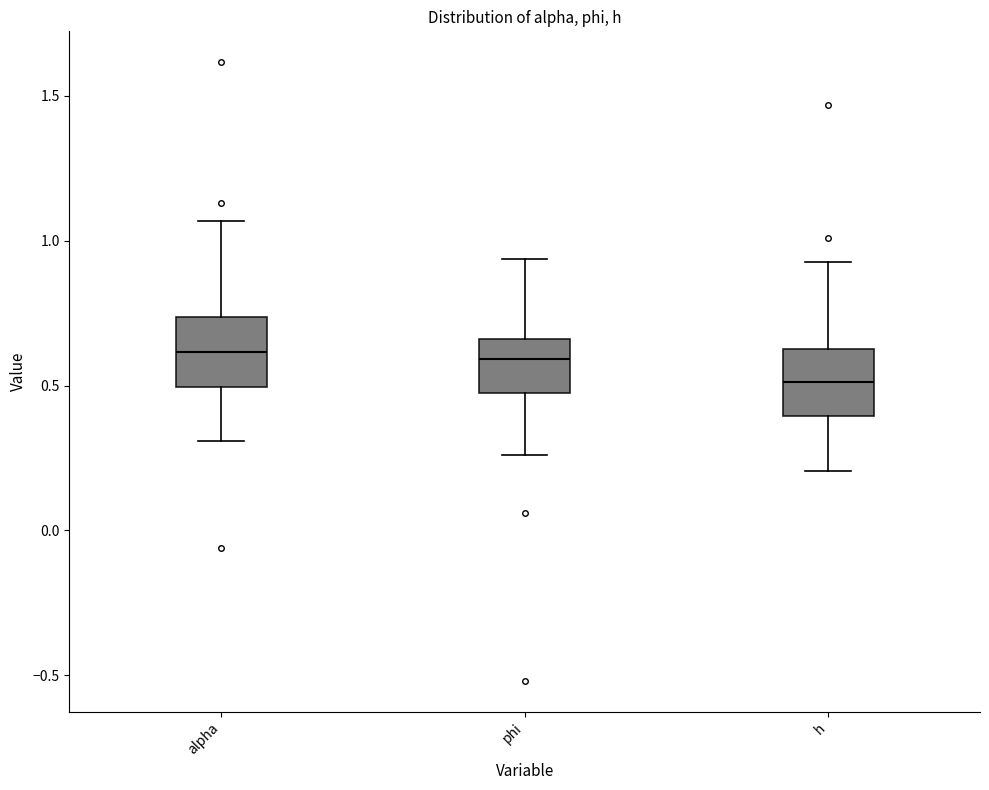

Reading left to right, transcribe this box plot: for each box, give where its median line is, the range the box spans, and where its two whiskers end, as read against the y-axis. The values are not printed on the chart, so give them approximately, as read against the axis.

alpha: median 0.60, box 0.50 to 0.75, whiskers 0.30 to 1.05
phi: median 0.60, box 0.45 to 0.65, whiskers 0.25 to 0.95
h: median 0.50, box 0.40 to 0.65, whiskers 0.20 to 0.95